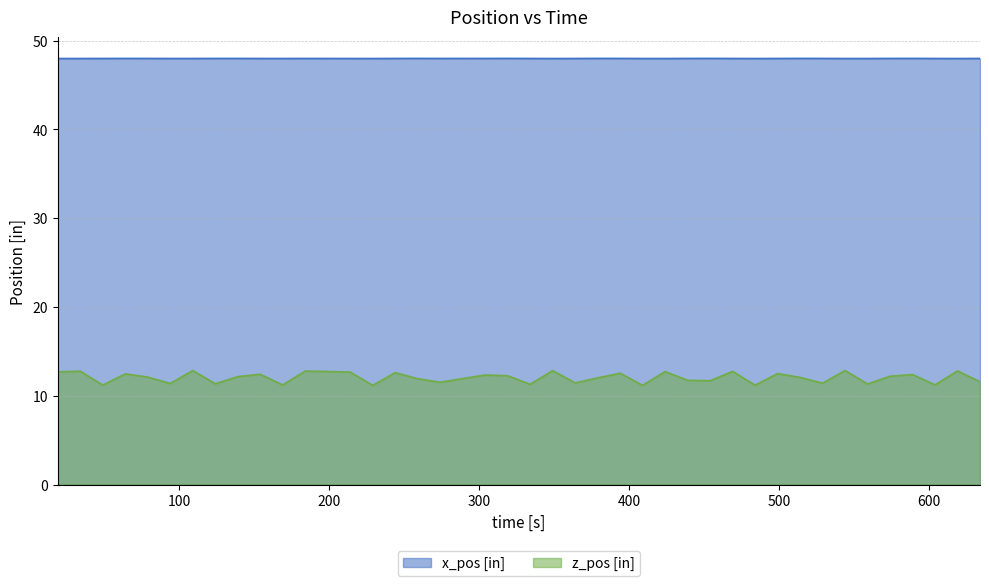

How many data points does each series have?

40